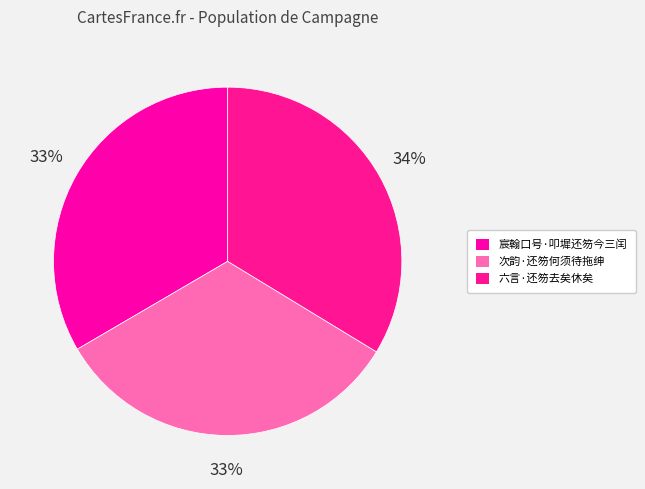

How many slices are in this pie chart?

3